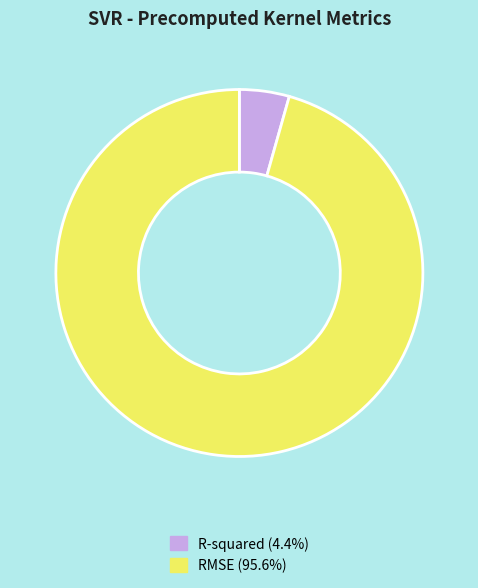

Rank the categories by value from highest to lowest.

RMSE, R-squared